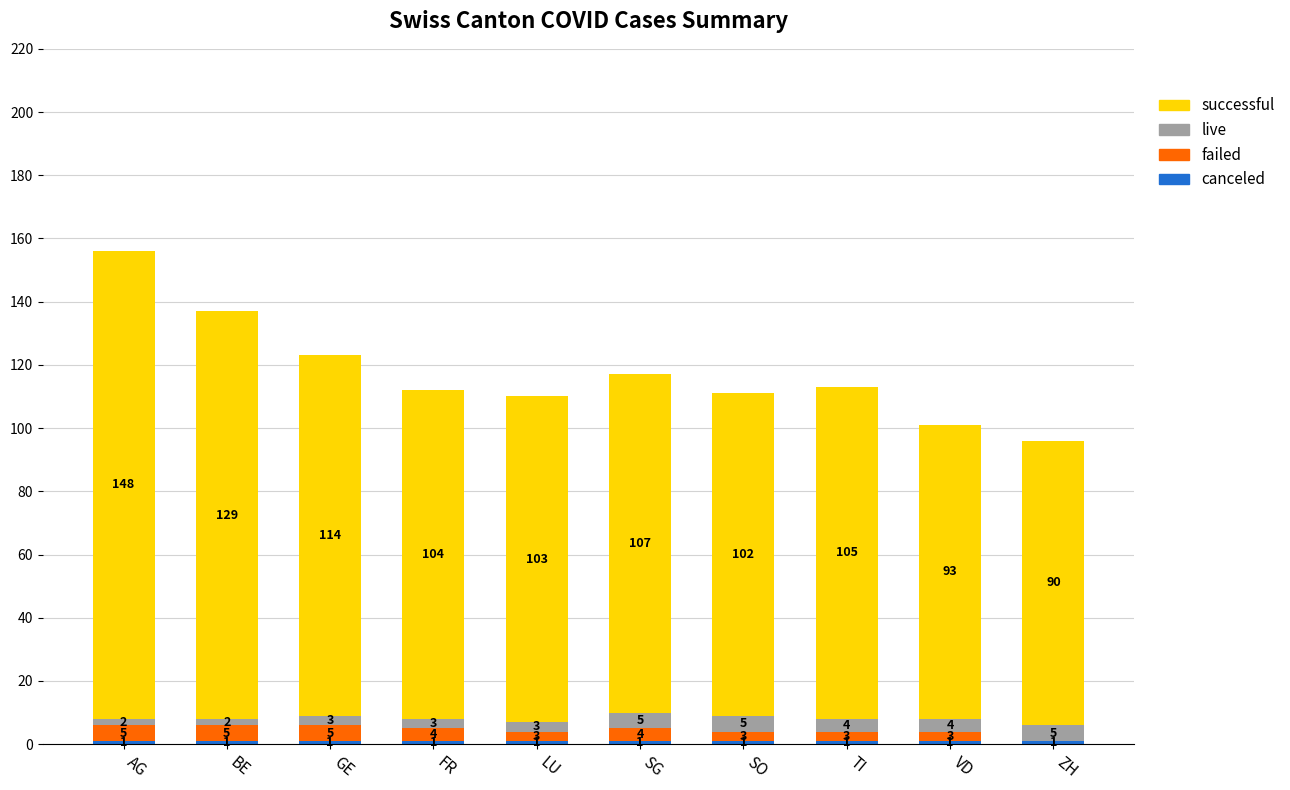

Count the number of data series in this chart.

4